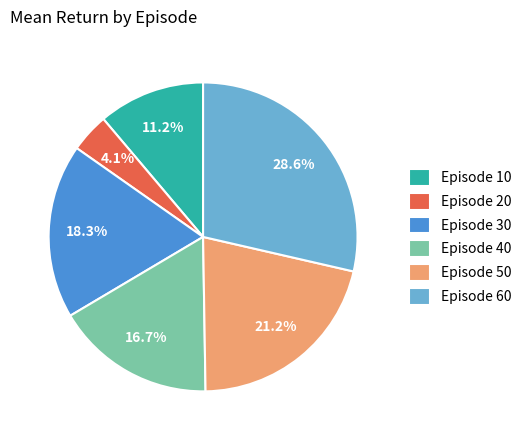

Does Episode 30 account for over 50% of the chart?

No